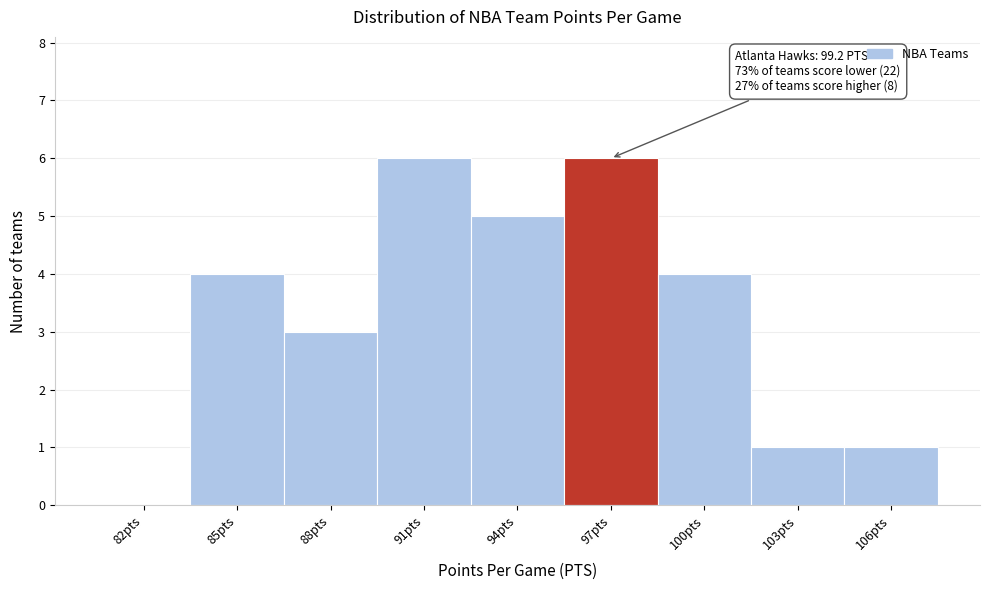

Reading right to left, list all the values displayed in this chart.

106pts=1	103pts=1	100pts=4	97pts=6	94pts=5	91pts=6	88pts=3	85pts=4	82pts=0